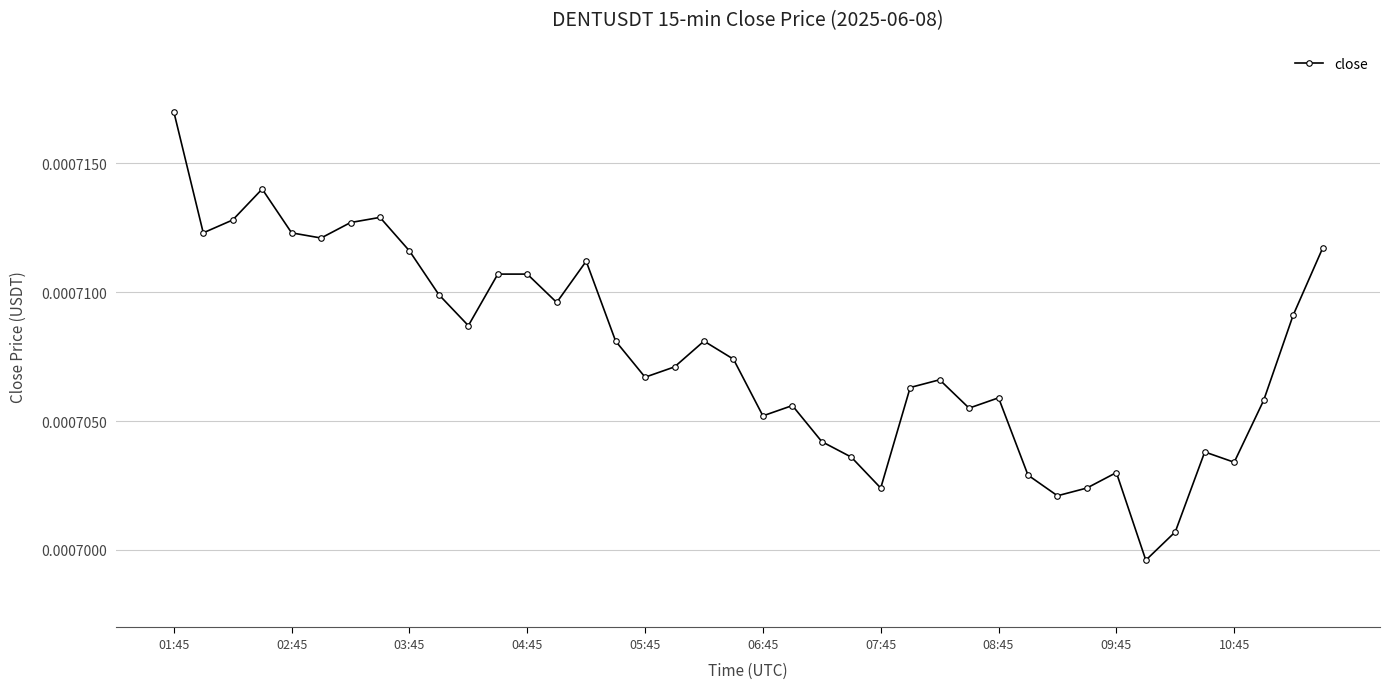

How many values are between 0 and 1?

40